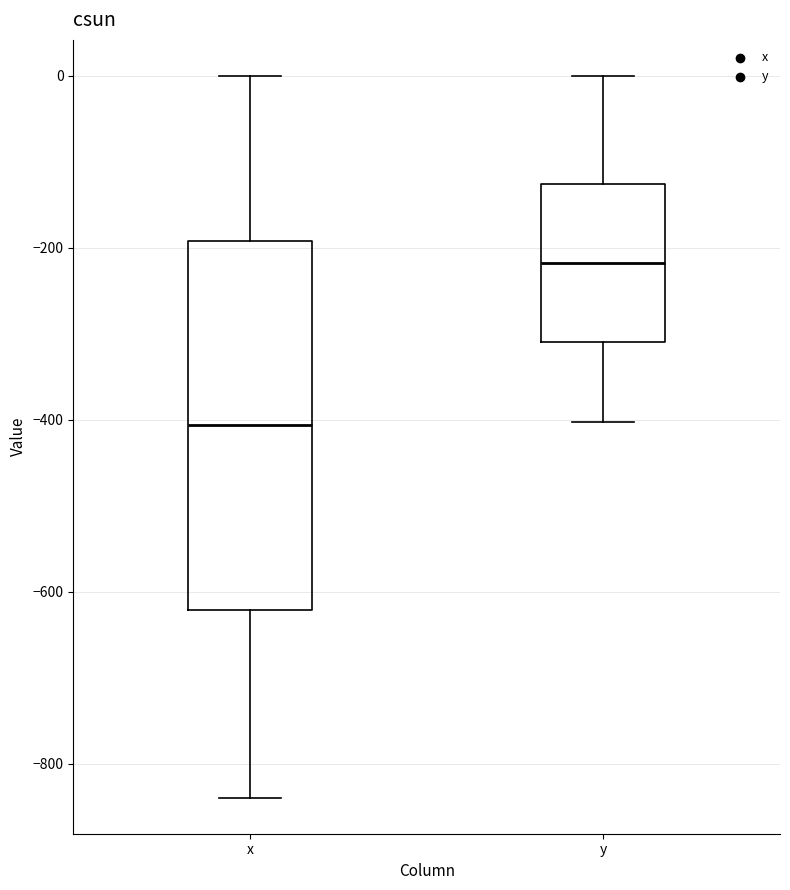

Reading left to right, read every box against the y-axis: the position of its median line, the range the box covers, and the ends of its whiskers. The values are not printed on the chart, so give them approximately, as read against the axis.

x: median -400, box -620 to -200, whiskers -840 to 0
y: median -220, box -300 to -120, whiskers -400 to 0